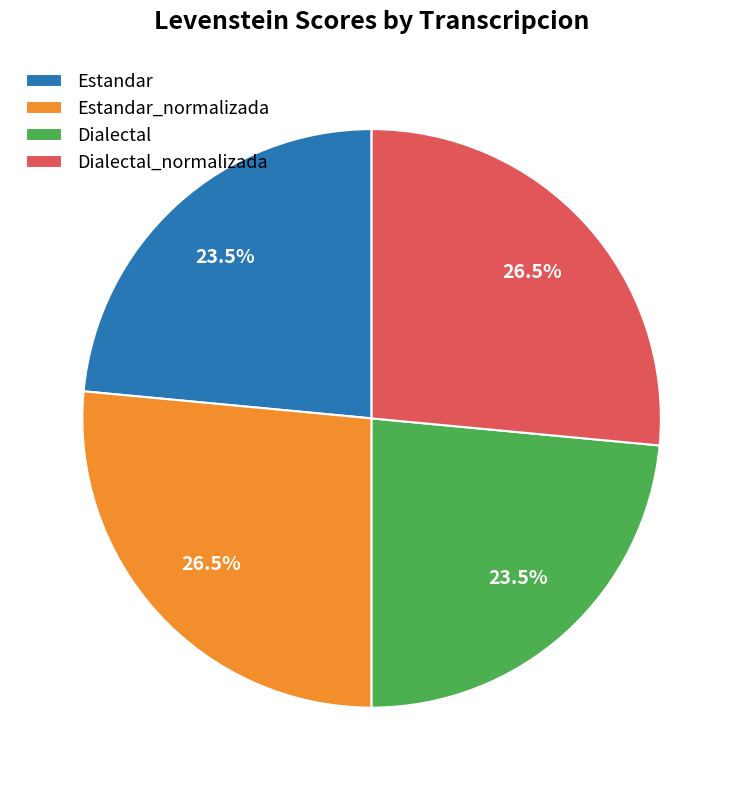

To the nearest percent, what is the combined percentage of Estandar and Estandar_normalizada?

50%